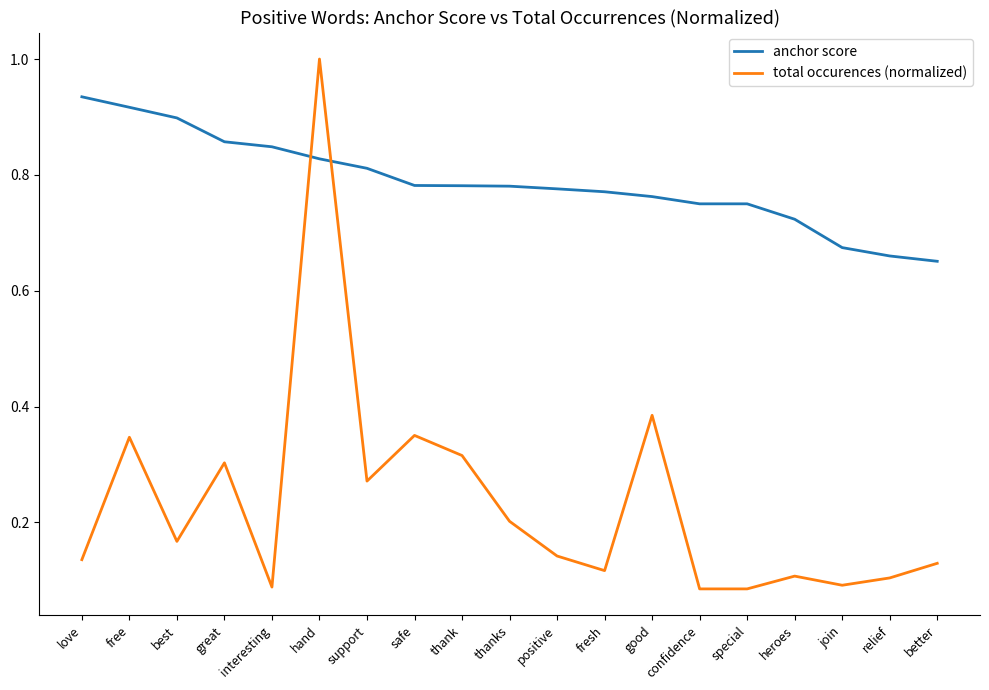

Rank the series by their average value, from highest to lowest.

anchor score, total occurences (normalized)